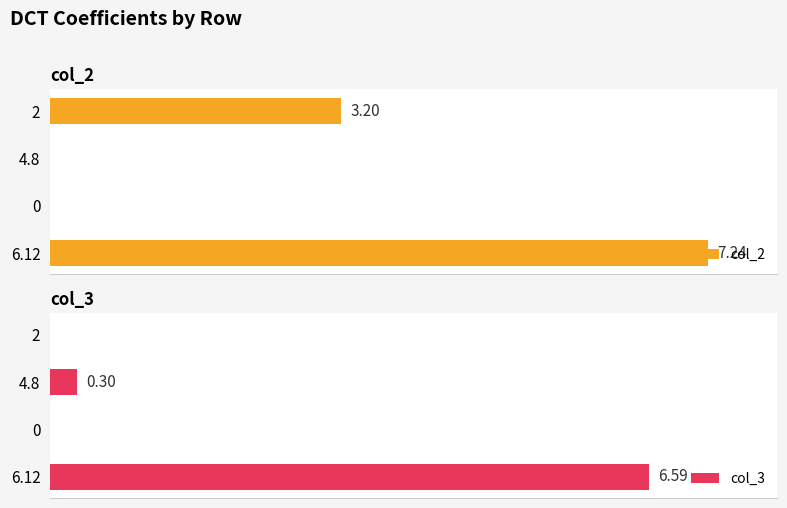

List the series in order of their peak value, highest first.

col_2, col_3